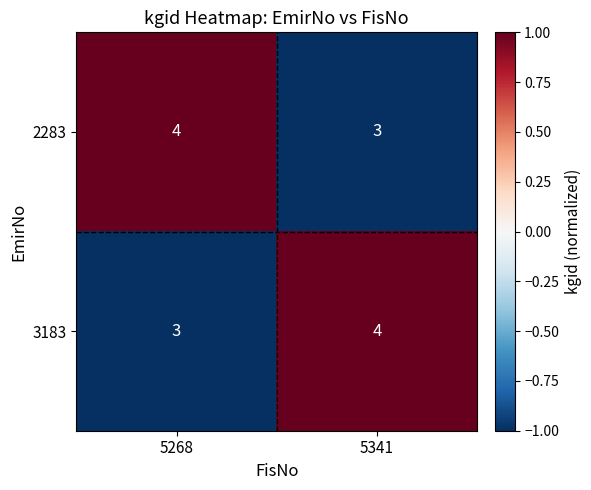

Which category has the lowest value in the 3183 series?

5268